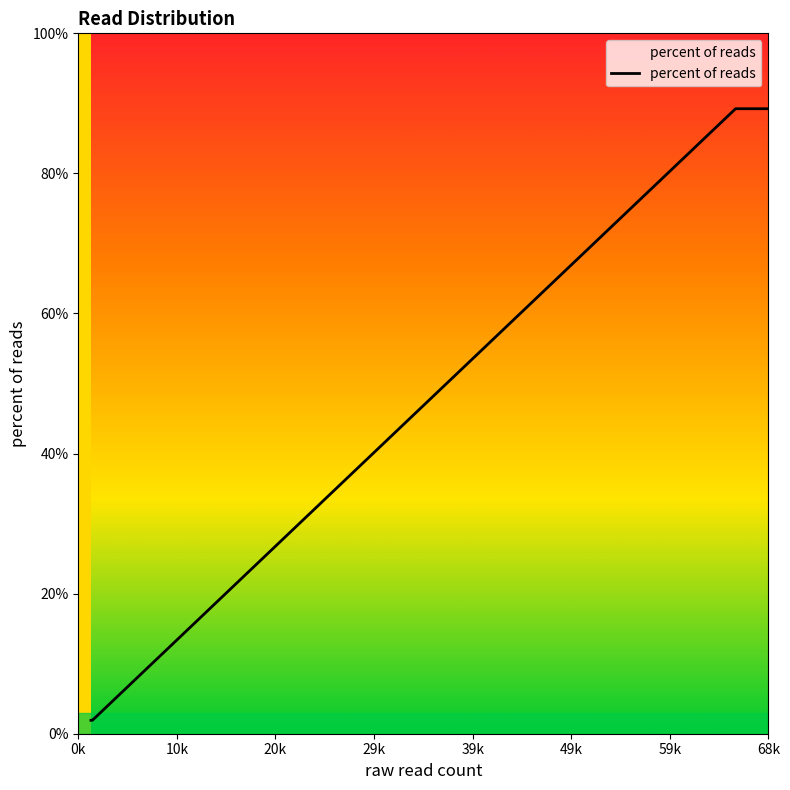

What is the difference between the maximum and minimum values?

87.3